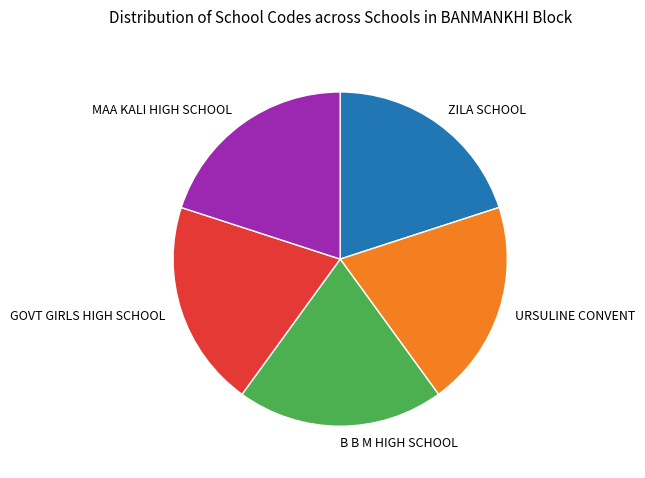

Is there any slice that represents more than half of the pie?

No